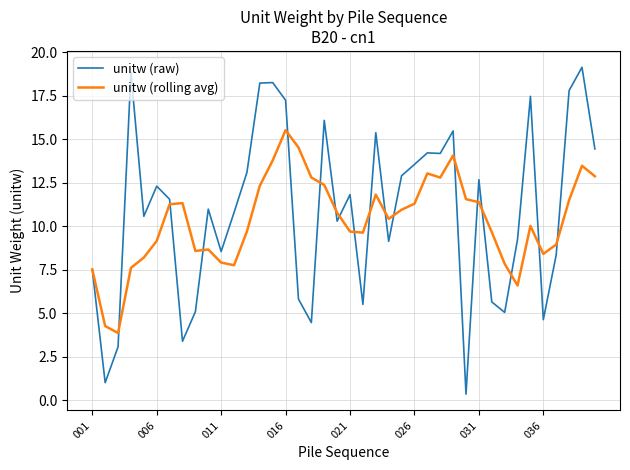

Which series has the widest spread of values?

unitw (raw)